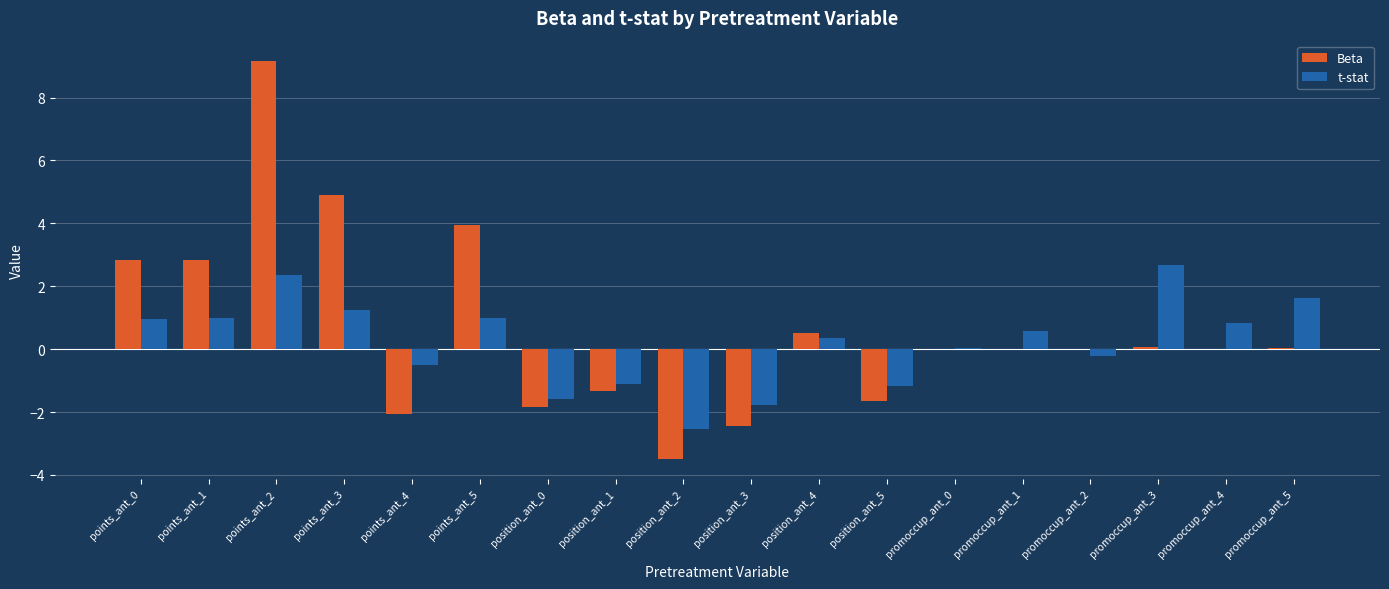

Which series has the widest spread of values?

Beta